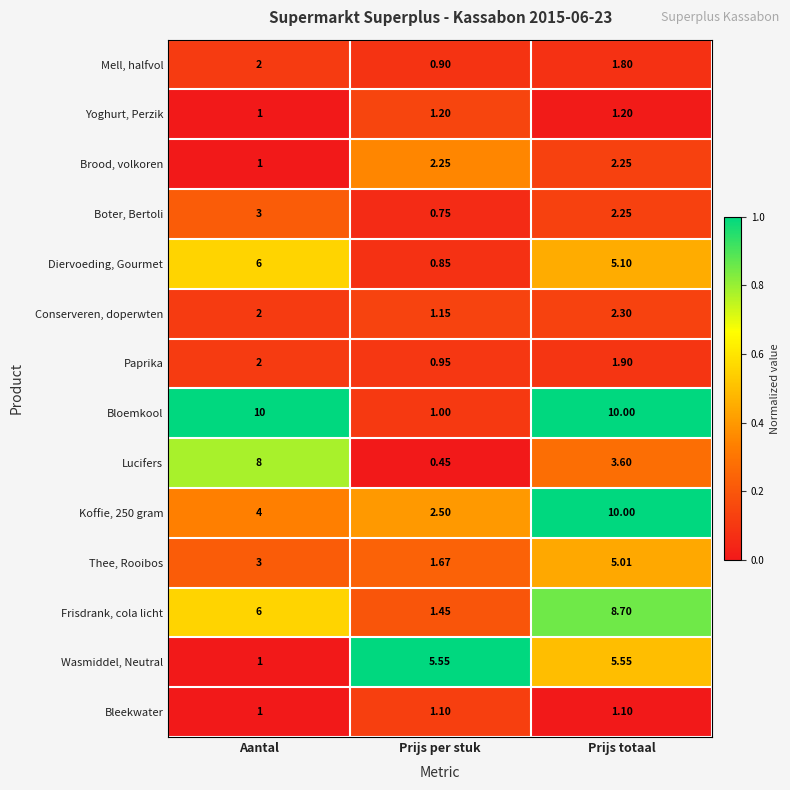

What is the total value across all series at Prijs per stuk?

21.8